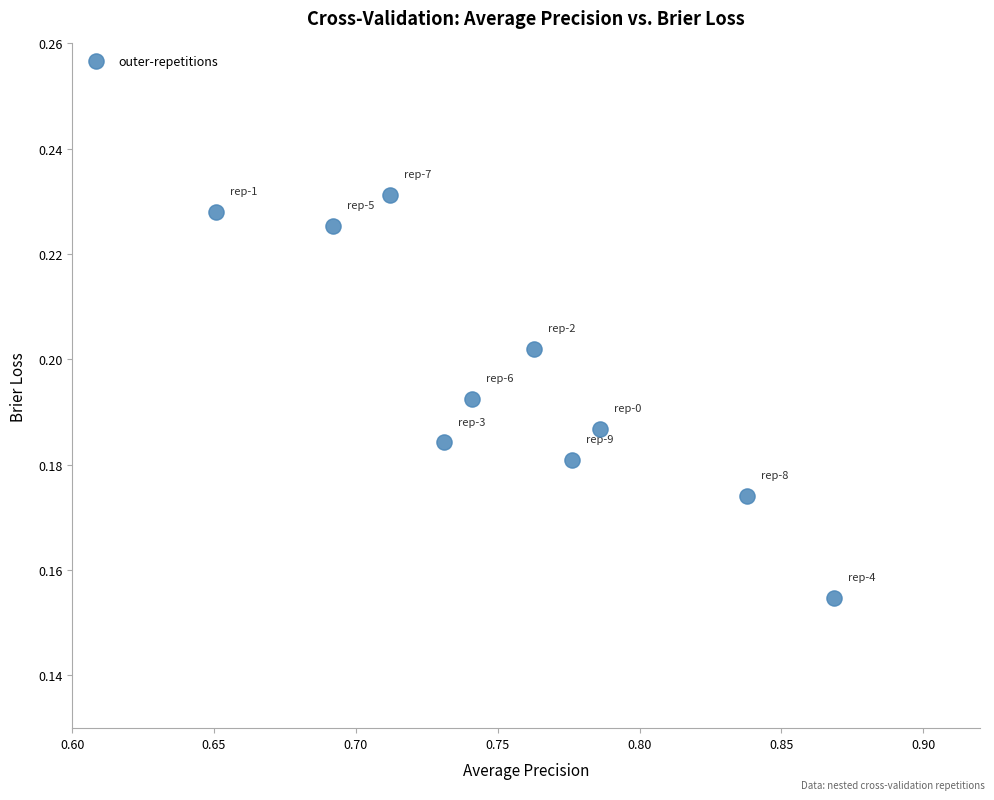

What is the average X value?

0.8